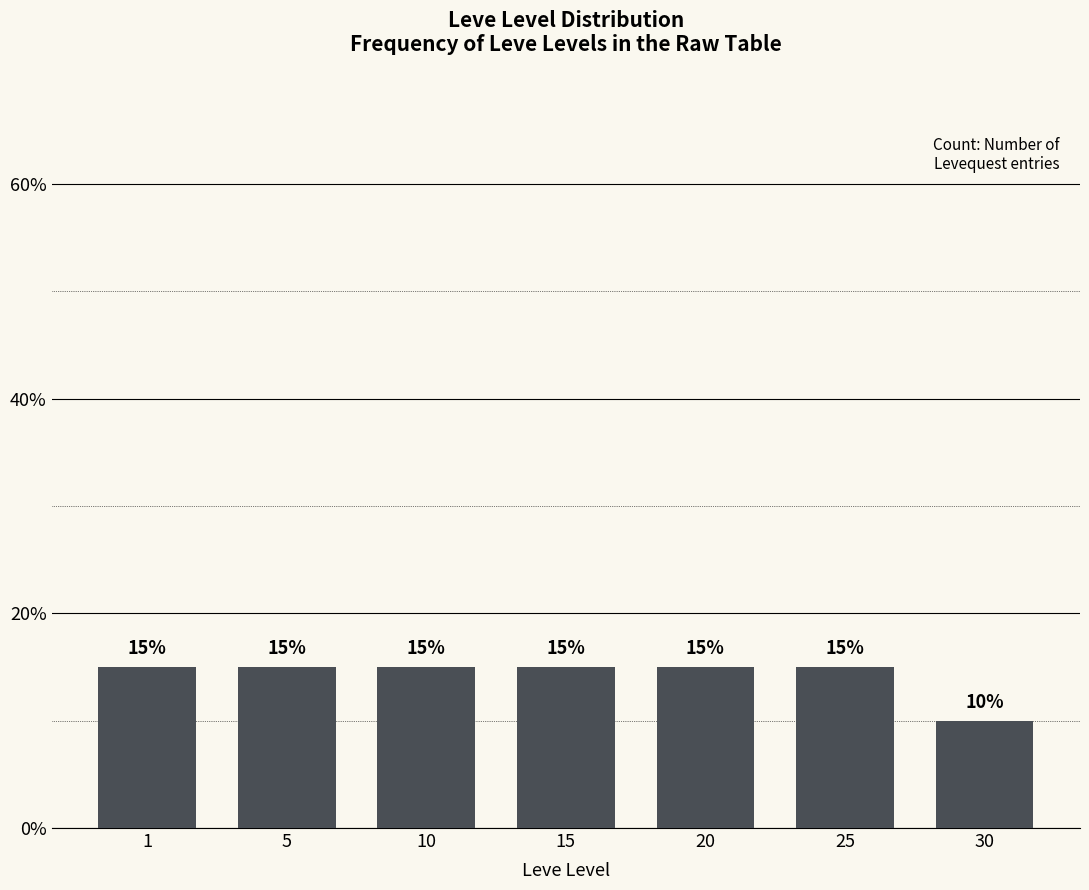

Reading left to right, list all the values displayed in this chart.

15	15	15	15	15	15	10